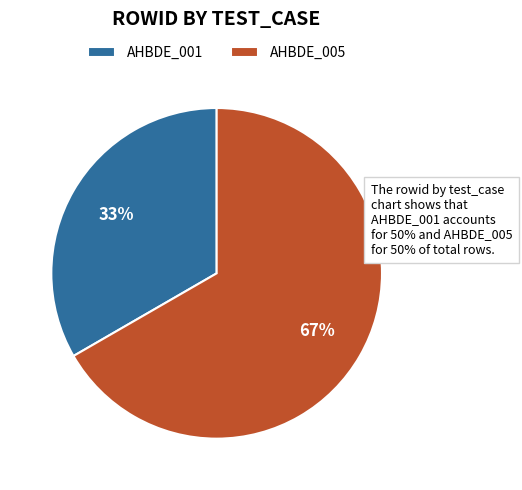

Count the number of slices in the pie.

2